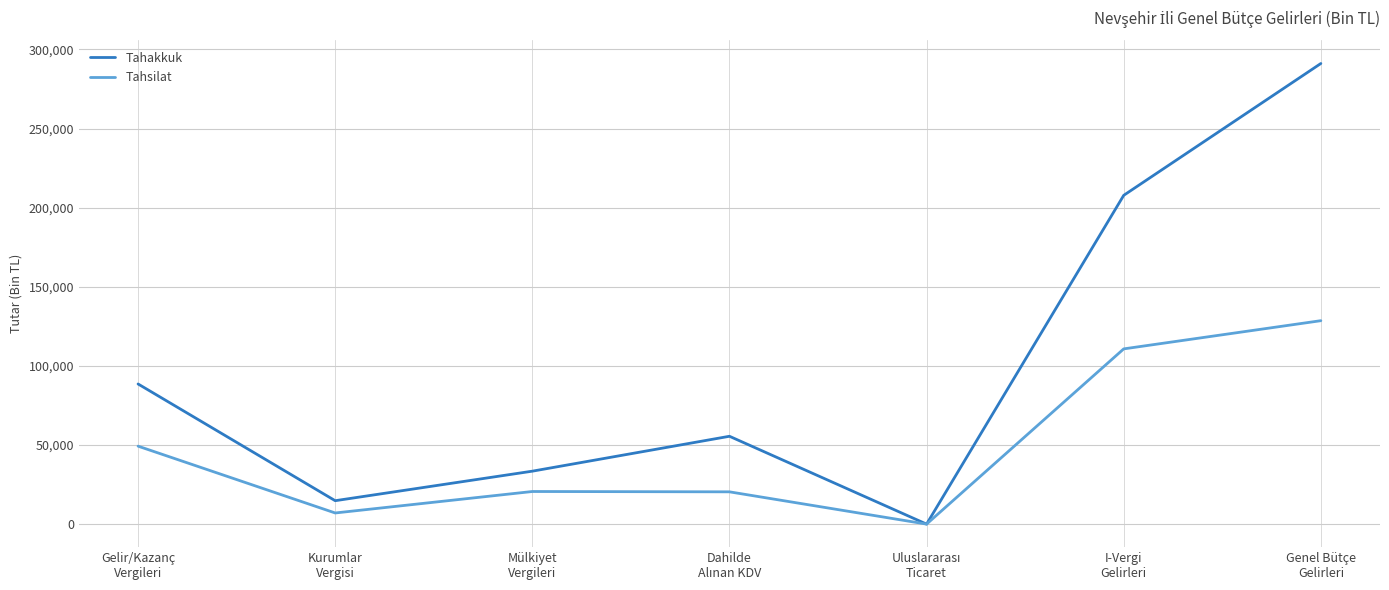

Rank the series by their maximum value, from highest to lowest.

Tahakkuk, Tahsilat